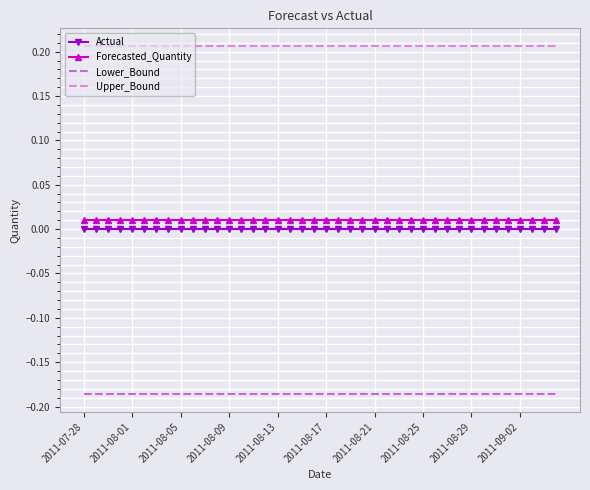

Which series has the largest total across all categories?

Upper_Bound